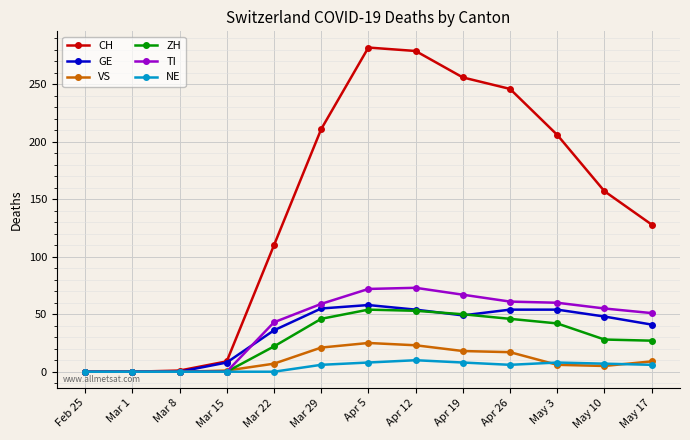

What position from the left is May 17?

13